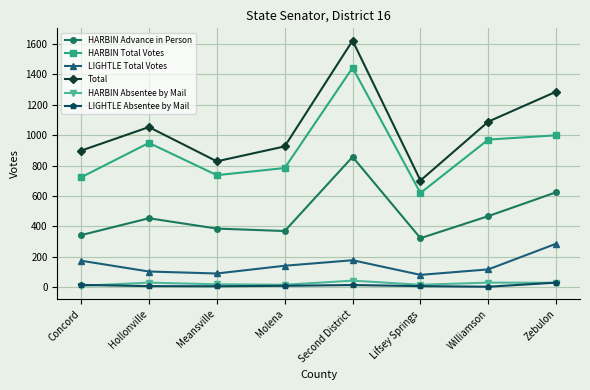

Is the value of HARBIN Advance in Person at Hollonville greater than the value of HARBIN Absentee by Mail at Concord?

Yes